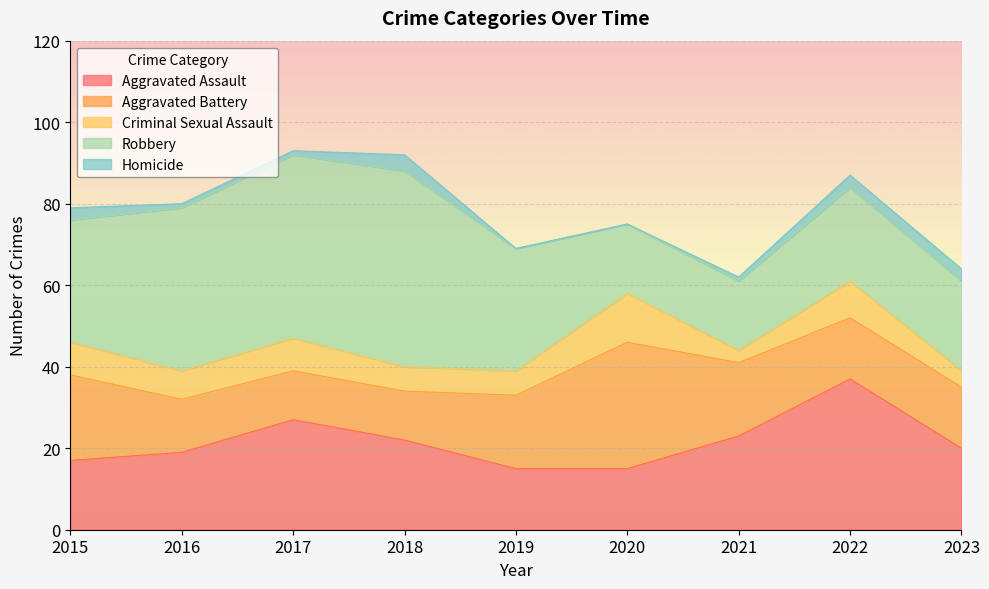

What is the sum of the Homicide values at 2016 and 2020?

1